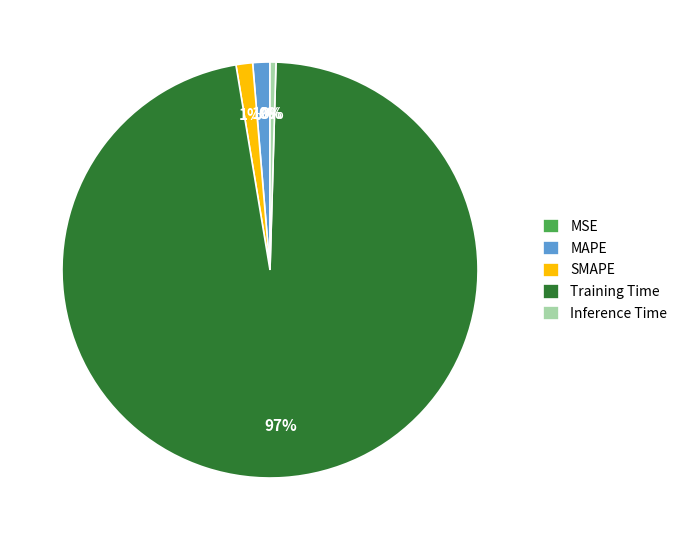

Is it true that Inference Time is 12% of the pie?

False